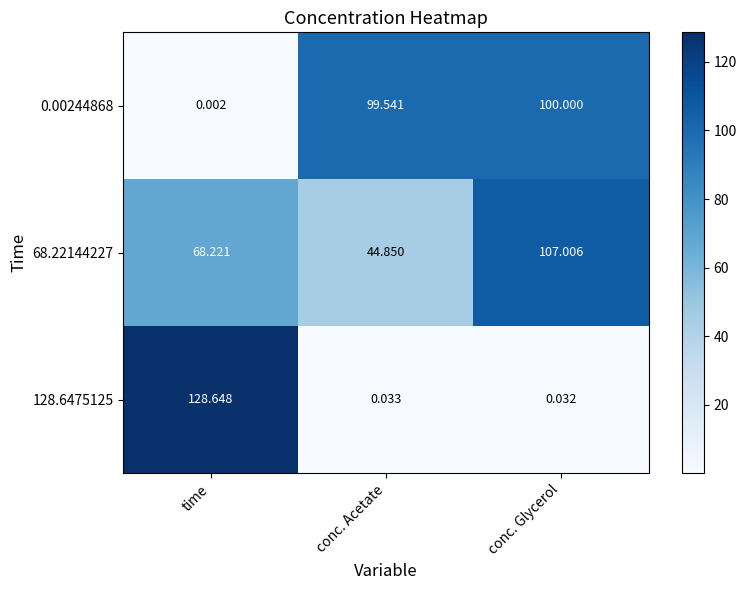

Which category has the highest value across all series?

time